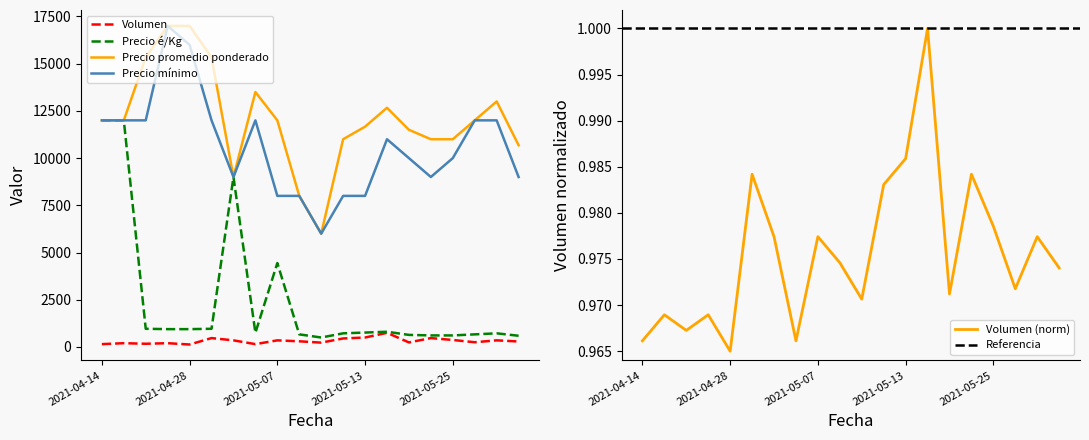

What is the approximate value of Precio é/Kg at 2021-05-07?

4444